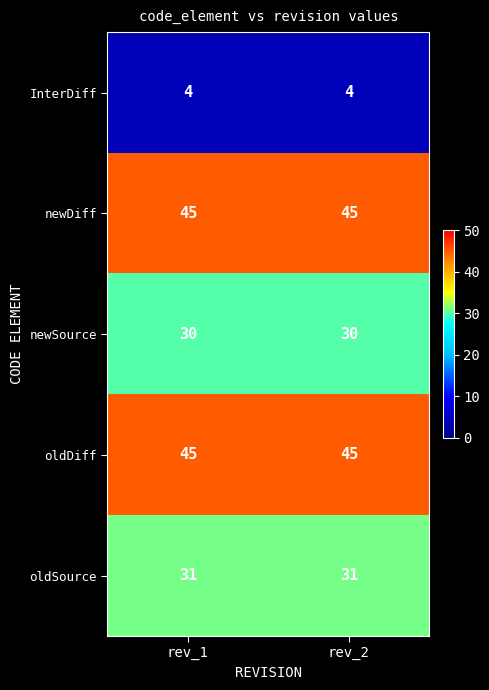

What value does the newDiff series have at rev_2?

45